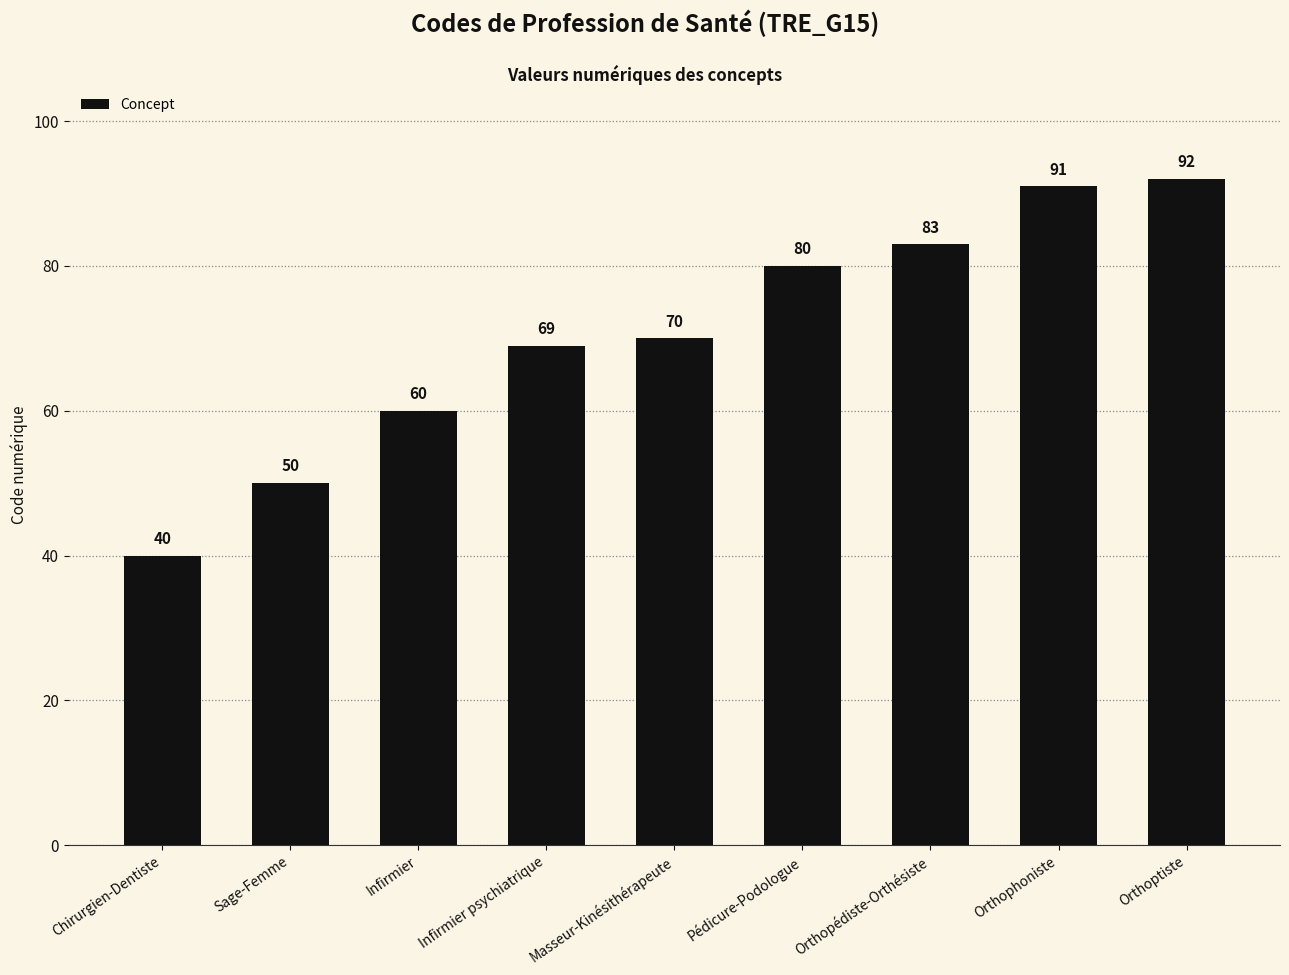

What is the change in value from Infirmier to Orthoptiste?

+32